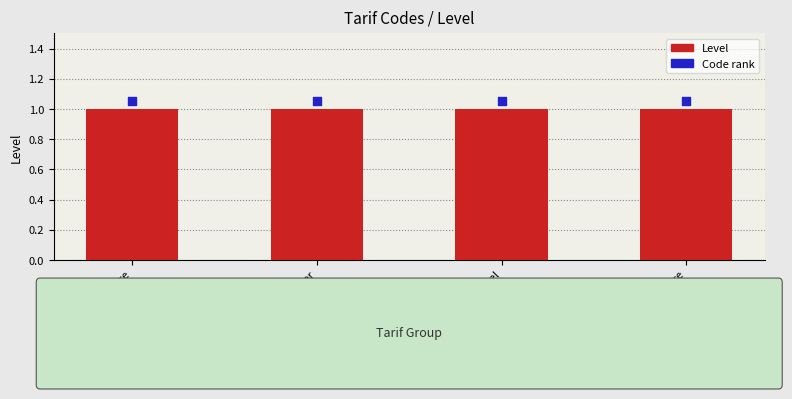

What are all the series names shown in the legend?

Level, Code rank